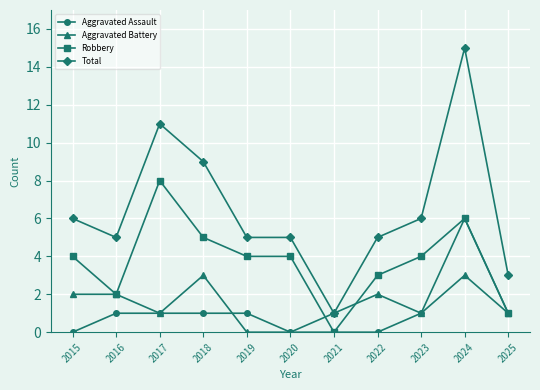

True or false: Robbery has a value of 4 at 2019.

True